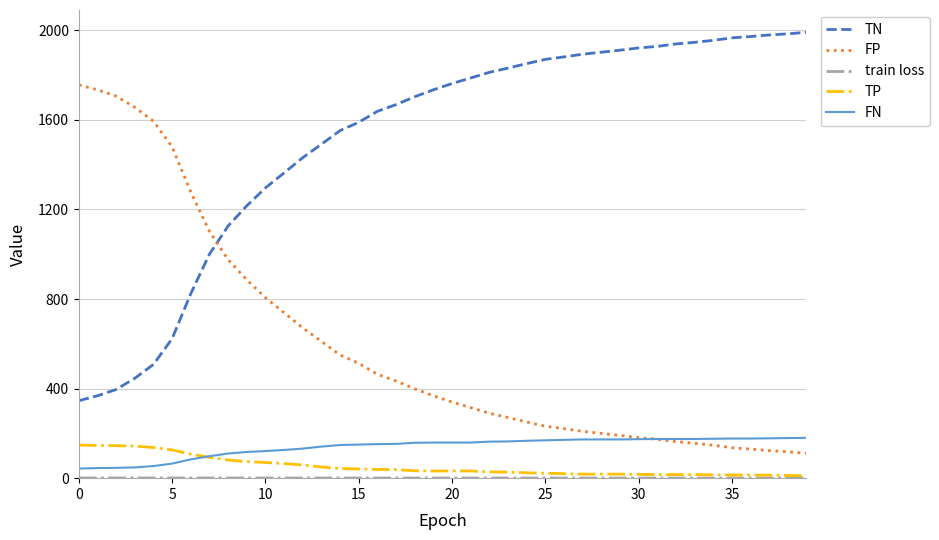

Which series has the largest total across all categories?

TN